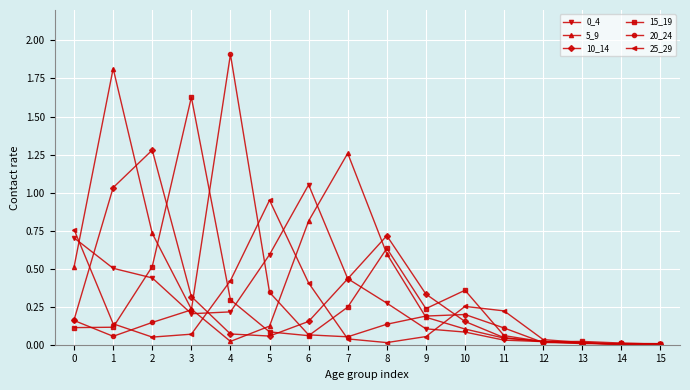

What is the difference between the maximum and minimum values in the 20_24 series?

1.9